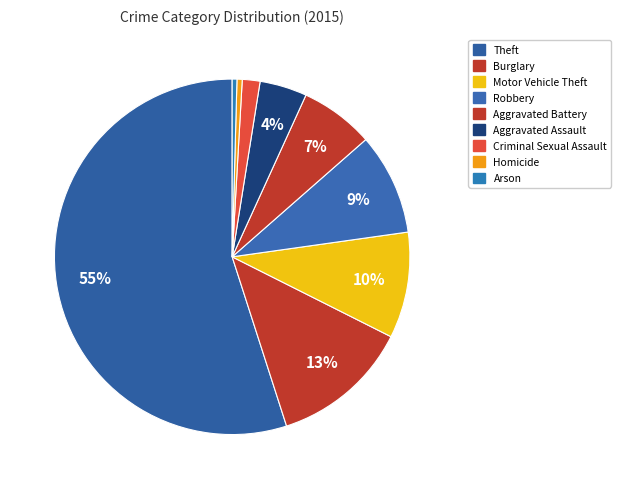

To the nearest percent, what percentage of the pie is Aggravated Battery?

7%